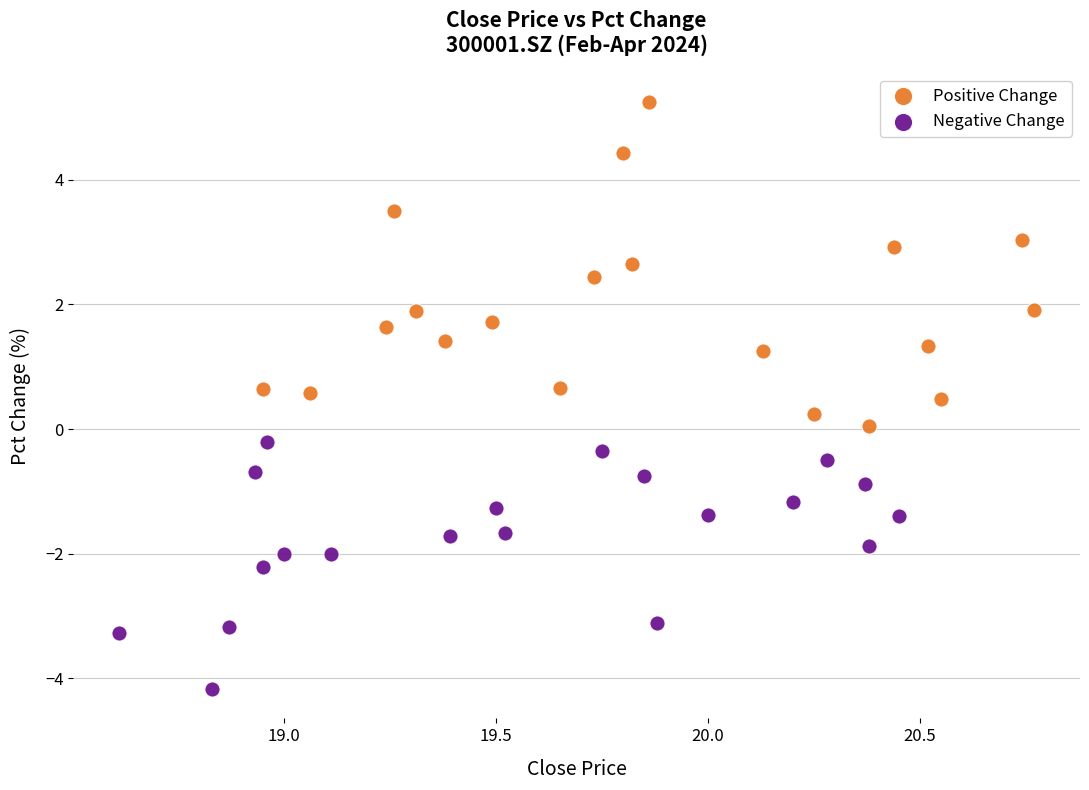

Which series has the widest spread of Y values?

Positive Change